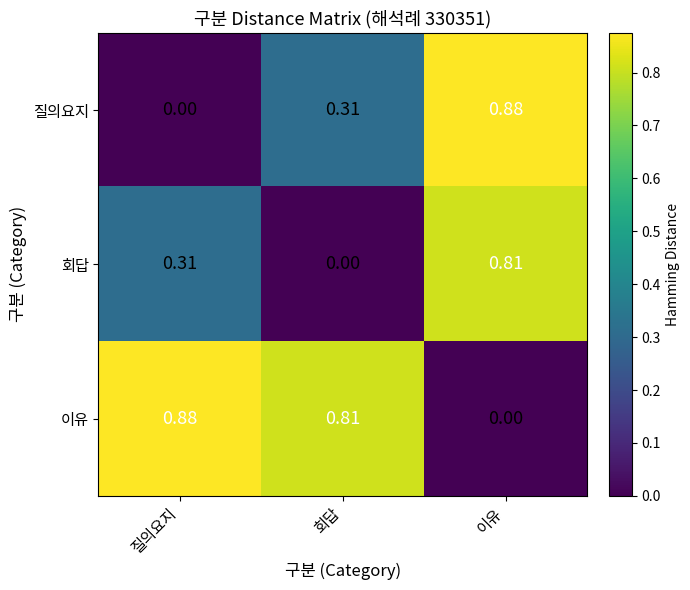

How many data points does each series have?

3